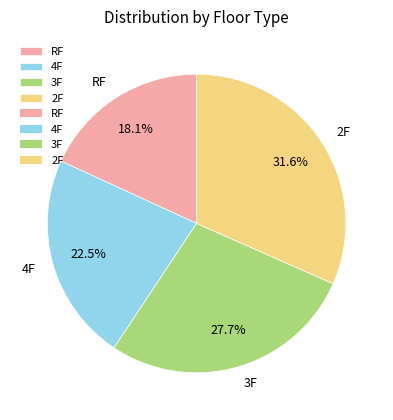

Which has a higher value, 4F or 3F?

3F